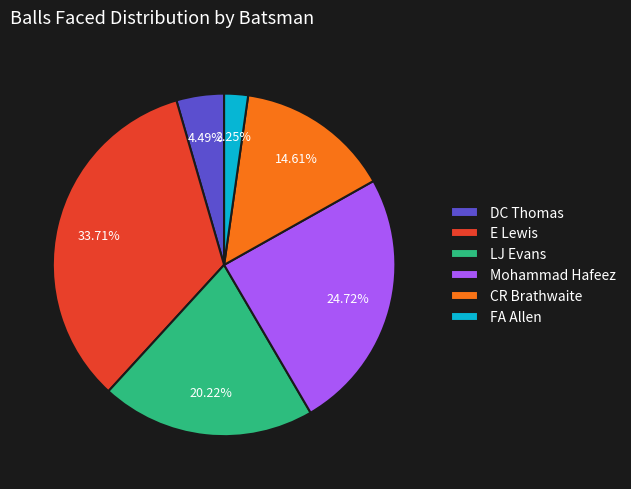

To the nearest percent, what is the combined percentage of CR Brathwaite and LJ Evans?

35%